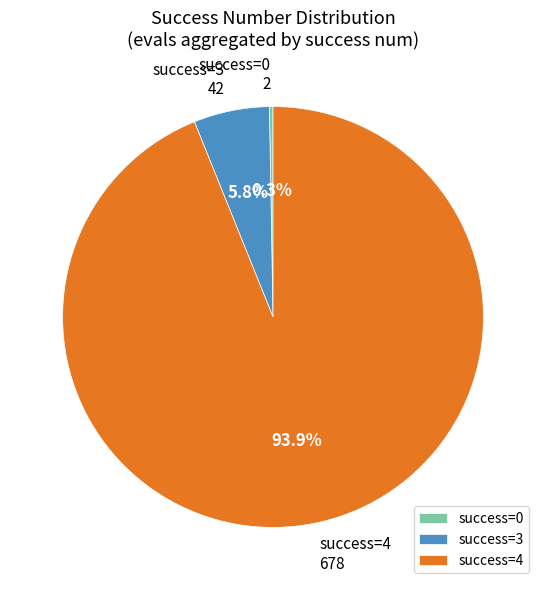

Combined, do success=3 and success=4 account for over 50%?

Yes